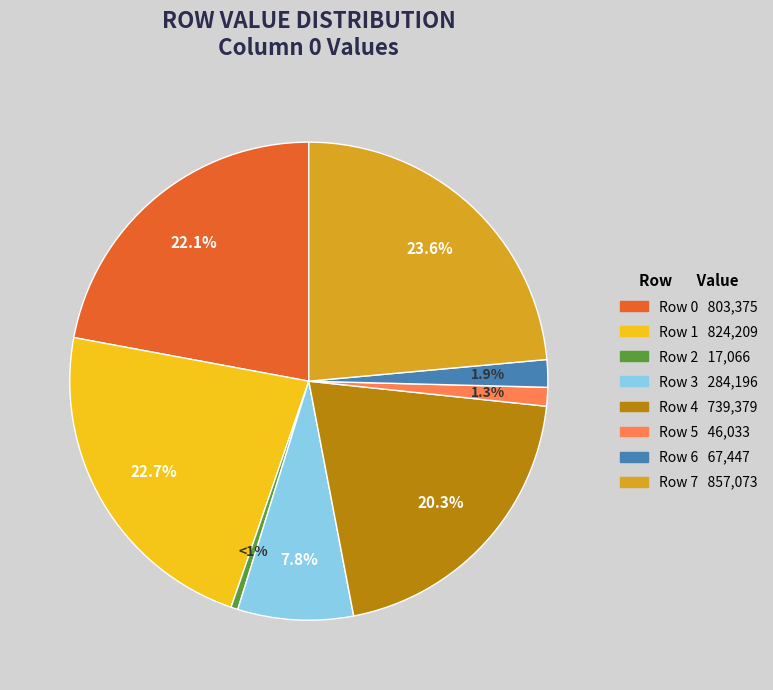

To the nearest percent, what portion does Row 7 represent?

24%